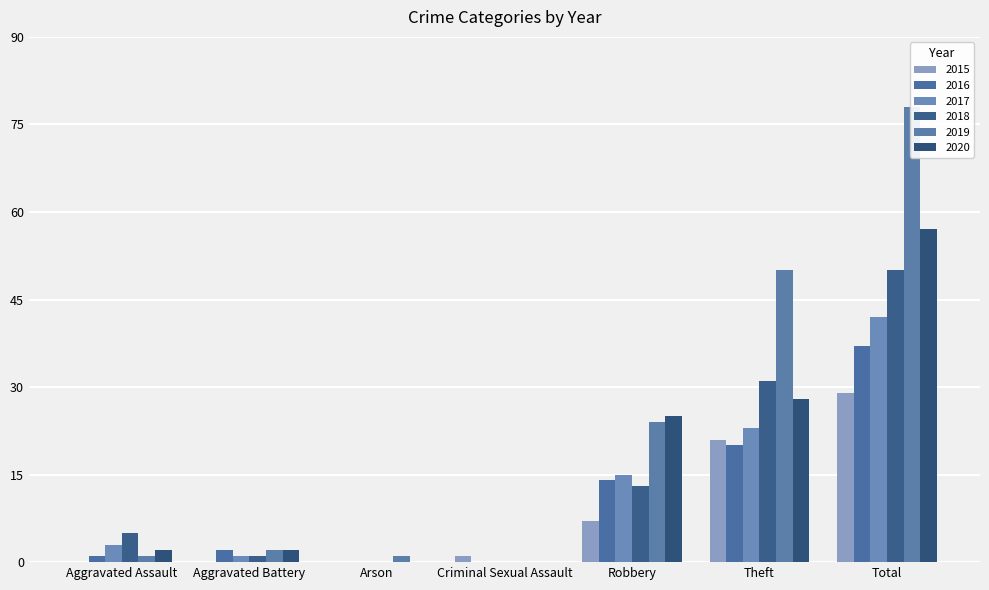

The value of 2019 at Robbery is 24. True or false?

True